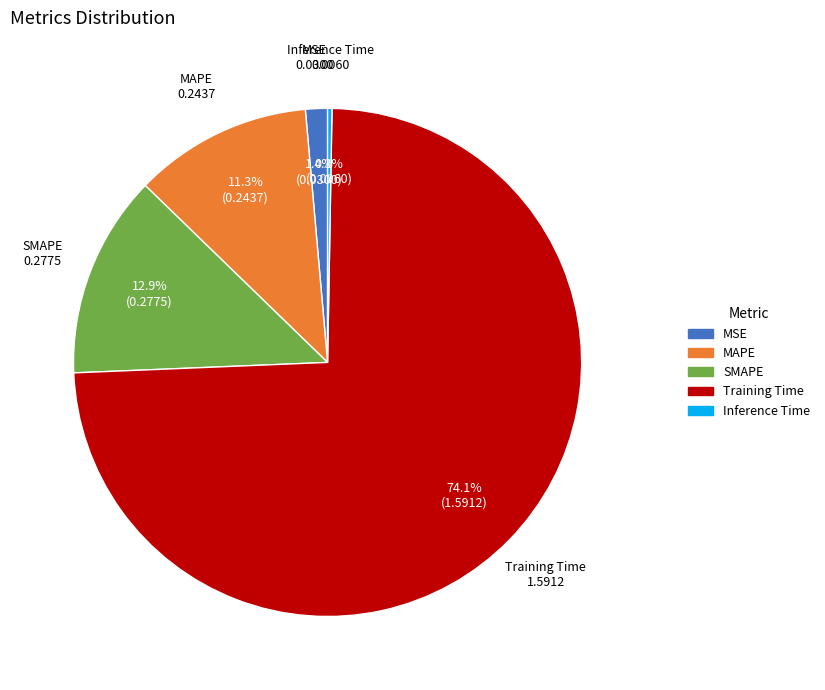

To the nearest percent, what is the average slice percentage?

20%